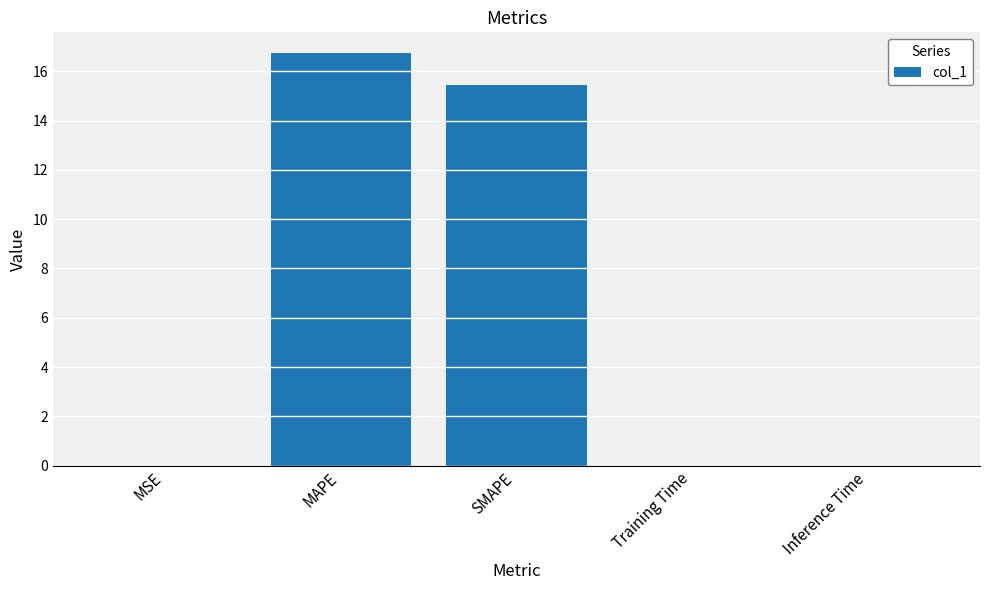

What is the greatest value displayed?

16.7